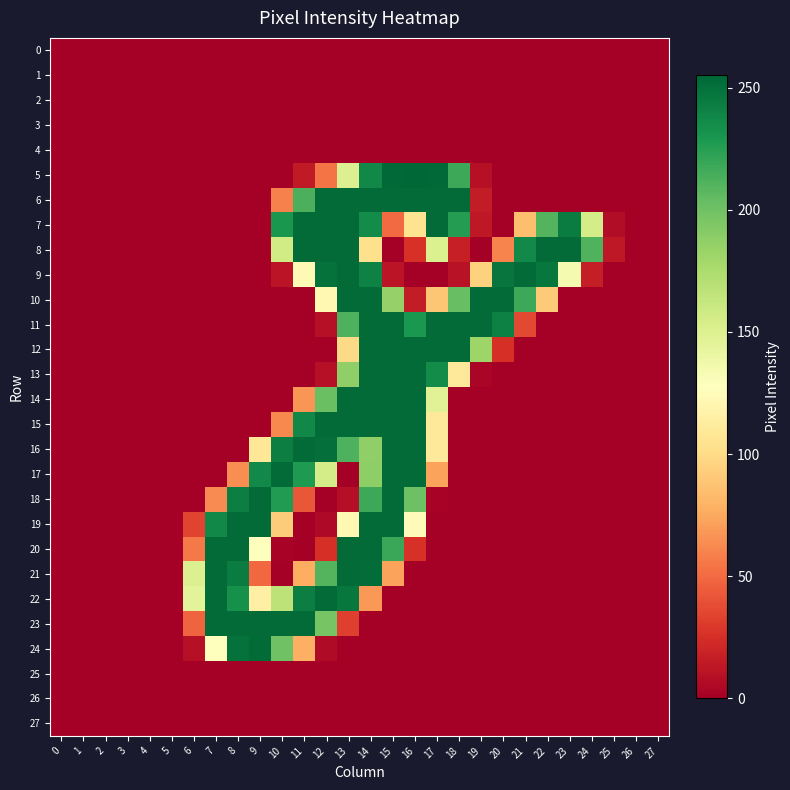

Reading right to left, transcribe all the data shown in this chart.

0: 27=0	26=0	25=0	24=0	23=0	22=0	21=0	20=0	19=0	18=0	17=0	16=0	15=0	14=0	13=0	12=0	11=0	10=0	9=0	8=0	7=0	6=0	5=0	4=0	3=0	2=0	1=0	0=0
1: 27=0	26=0	25=0	24=0	23=0	22=0	21=0	20=0	19=0	18=0	17=0	16=0	15=0	14=0	13=0	12=0	11=0	10=0	9=0	8=0	7=0	6=0	5=0	4=0	3=0	2=0	1=0	0=0
2: 27=0	26=0	25=0	24=0	23=0	22=0	21=0	20=0	19=0	18=0	17=0	16=0	15=0	14=0	13=0	12=0	11=0	10=0	9=0	8=0	7=0	6=0	5=0	4=0	3=0	2=0	1=0	0=0
3: 27=0	26=0	25=0	24=0	23=0	22=0	21=0	20=0	19=0	18=0	17=0	16=0	15=0	14=0	13=0	12=0	11=0	10=0	9=0	8=0	7=0	6=0	5=0	4=0	3=0	2=0	1=0	0=0
4: 27=0	26=0	25=0	24=0	23=0	22=0	21=0	20=0	19=0	18=0	17=0	16=0	15=0	14=0	13=0	12=0	11=0	10=0	9=0	8=0	7=0	6=0	5=0	4=0	3=0	2=0	1=0	0=0
5: 27=0	26=0	25=0	24=0	23=0	22=0	21=0	20=0	19=9	18=218	17=254	16=255	15=254	14=238	13=150	12=54	11=14	10=0	9=0	8=0	7=0	6=0	5=0	4=0	3=0	2=0	1=0	0=0
6: 27=0	26=0	25=0	24=0	23=0	22=0	21=0	20=0	19=15	18=253	17=253	16=253	15=253	14=253	13=253	12=253	11=213	10=59	9=0	8=0	7=0	6=0	5=0	4=0	3=0	2=0	1=0	0=0
7: 27=0	26=0	25=7	24=155	23=244	22=210	21=85	20=0	19=13	18=226	17=253	16=105	15=50	14=236	13=253	12=253	11=253	10=230	9=0	8=0	7=0	6=0	5=0	4=0	3=0	2=0	1=0	0=0
8: 27=0	26=0	25=13	24=211	23=253	22=253	21=237	20=60	19=0	18=17	17=151	16=26	15=0	14=103	13=253	12=253	11=253	10=157	9=0	8=0	7=0	6=0	5=0	4=0	3=0	2=0	1=0	0=0
9: 27=0	26=0	25=0	24=16	23=134	22=247	21=253	20=248	19=95	18=10	17=0	16=0	15=11	14=241	13=253	12=250	11=123	10=11	9=0	8=0	7=0	6=0	5=0	4=0	3=0	2=0	1=0	0=0
10: 27=0	26=0	25=0	24=0	23=0	22=91	21=218	20=253	19=253	18=203	17=89	16=15	15=185	14=253	13=253	12=122	11=0	10=0	9=0	8=0	7=0	6=0	5=0	4=0	3=0	2=0	1=0	0=0
11: 27=0	26=0	25=0	24=0	23=0	22=0	21=36	20=242	19=253	18=253	17=253	16=229	15=253	14=253	13=212	12=9	11=0	10=0	9=0	8=0	7=0	6=0	5=0	4=0	3=0	2=0	1=0	0=0
12: 27=0	26=0	25=0	24=0	23=0	22=0	21=0	20=25	19=182	18=253	17=253	16=253	15=253	14=253	13=99	12=0	11=0	10=0	9=0	8=0	7=0	6=0	5=0	4=0	3=0	2=0	1=0	0=0
13: 27=0	26=0	25=0	24=0	23=0	22=0	21=0	20=0	19=3	18=109	17=236	16=253	15=253	14=253	13=187	12=9	11=0	10=0	9=0	8=0	7=0	6=0	5=0	4=0	3=0	2=0	1=0	0=0
14: 27=0	26=0	25=0	24=0	23=0	22=0	21=0	20=0	19=0	18=0	17=148	16=253	15=253	14=253	13=253	12=202	11=67	10=0	9=0	8=0	7=0	6=0	5=0	4=0	3=0	2=0	1=0	0=0
15: 27=0	26=0	25=0	24=0	23=0	22=0	21=0	20=0	19=0	18=0	17=109	16=253	15=253	14=253	13=253	12=253	11=238	10=62	9=0	8=0	7=0	6=0	5=0	4=0	3=0	2=0	1=0	0=0
16: 27=0	26=0	25=0	24=0	23=0	22=0	21=0	20=0	19=0	18=0	17=109	16=253	15=253	14=187	13=212	12=251	11=253	10=243	9=108	8=0	7=0	6=0	5=0	4=0	3=0	2=0	1=0	0=0
17: 27=0	26=0	25=0	24=0	23=0	22=0	21=0	20=0	19=0	18=0	17=72	16=253	15=253	14=188	13=0	12=155	11=228	10=253	9=237	8=64	7=0	6=0	5=0	4=0	3=0	2=0	1=0	0=0
18: 27=0	26=0	25=0	24=0	23=0	22=0	21=0	20=0	19=0	18=0	17=2	16=201	15=253	14=218	13=8	12=0	11=42	10=227	9=253	8=243	7=63	6=0	5=0	4=0	3=0	2=0	1=0	0=0
19: 27=0	26=0	25=0	24=0	23=0	22=0	21=0	20=0	19=0	18=0	17=0	16=124	15=253	14=253	13=122	12=5	11=0	10=92	9=253	8=253	7=238	6=34	5=0	4=0	3=0	2=0	1=0	0=0
20: 27=0	26=0	25=0	24=0	23=0	22=0	21=0	20=0	19=0	18=0	17=0	16=26	15=219	14=253	13=253	12=25	11=0	10=2	9=128	8=253	7=253	6=56	5=0	4=0	3=0	2=0	1=0	0=0
21: 27=0	26=0	25=0	24=0	23=0	22=0	21=0	20=0	19=0	18=0	17=0	16=0	15=72	14=252	13=253	12=210	11=77	10=0	9=49	8=244	7=253	6=150	5=0	4=0	3=0	2=0	1=0	0=0
22: 27=0	26=0	25=0	24=0	23=0	22=0	21=0	20=0	19=0	18=0	17=0	16=0	15=0	14=68	13=247	12=253	11=243	10=167	9=115	8=233	7=253	6=146	5=0	4=0	3=0	2=0	1=0	0=0
23: 27=0	26=0	25=0	24=0	23=0	22=0	21=0	20=0	19=0	18=0	17=0	16=0	15=0	14=0	13=32	12=197	11=253	10=253	9=253	8=253	7=253	6=47	5=0	4=0	3=0	2=0	1=0	0=0
24: 27=0	26=0	25=0	24=0	23=0	22=0	21=0	20=0	19=0	18=0	17=0	16=0	15=0	14=0	13=0	12=6	11=78	10=200	9=253	8=250	7=127	6=9	5=0	4=0	3=0	2=0	1=0	0=0
25: 27=0	26=0	25=0	24=0	23=0	22=0	21=0	20=0	19=0	18=0	17=0	16=0	15=0	14=0	13=0	12=0	11=0	10=0	9=0	8=0	7=0	6=0	5=0	4=0	3=0	2=0	1=0	0=0
26: 27=0	26=0	25=0	24=0	23=0	22=0	21=0	20=0	19=0	18=0	17=0	16=0	15=0	14=0	13=0	12=0	11=0	10=0	9=0	8=0	7=0	6=0	5=0	4=0	3=0	2=0	1=0	0=0
27: 27=0	26=0	25=0	24=0	23=0	22=0	21=0	20=0	19=0	18=0	17=0	16=0	15=0	14=0	13=0	12=0	11=0	10=0	9=0	8=0	7=0	6=0	5=0	4=0	3=0	2=0	1=0	0=0